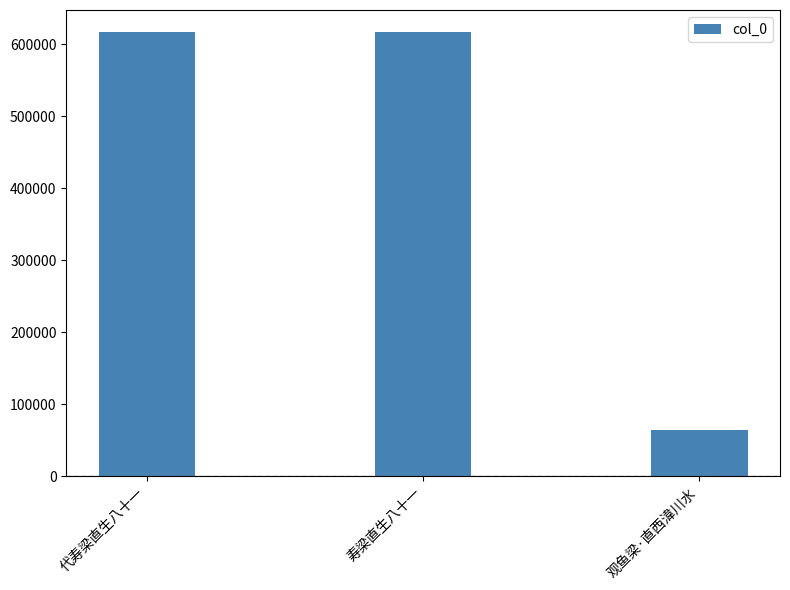

What is the value of the 2nd bar from the left?

617031